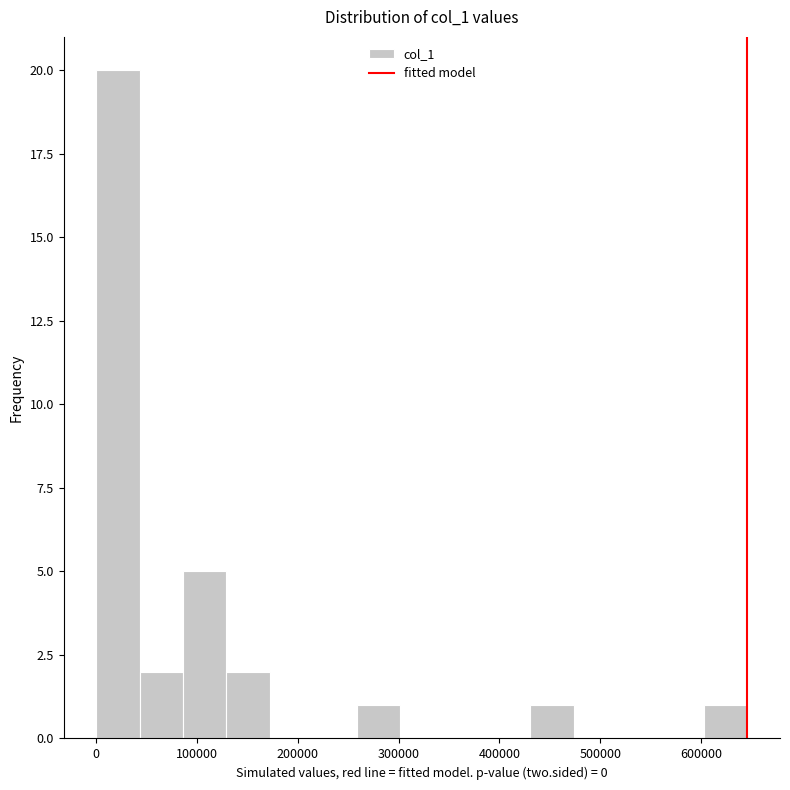

What is the height of the bar covering 600000 to 650000 on the x-axis? Neither the bar edges nor the heights are printed on the chart, so give them approximately, as read against the axes.

1